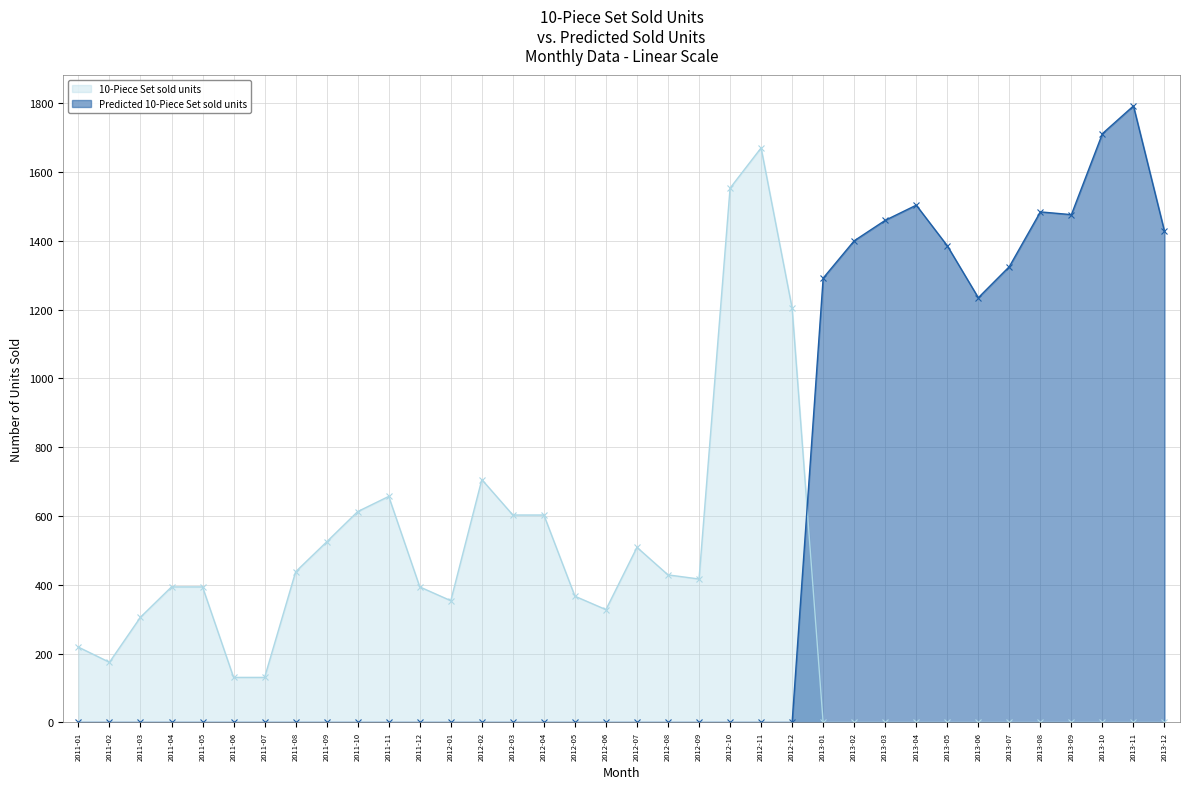

Rank the series at 2012-10 from highest to lowest value.

10-Piece Set sold units, Predicted 10-Piece Set sold units